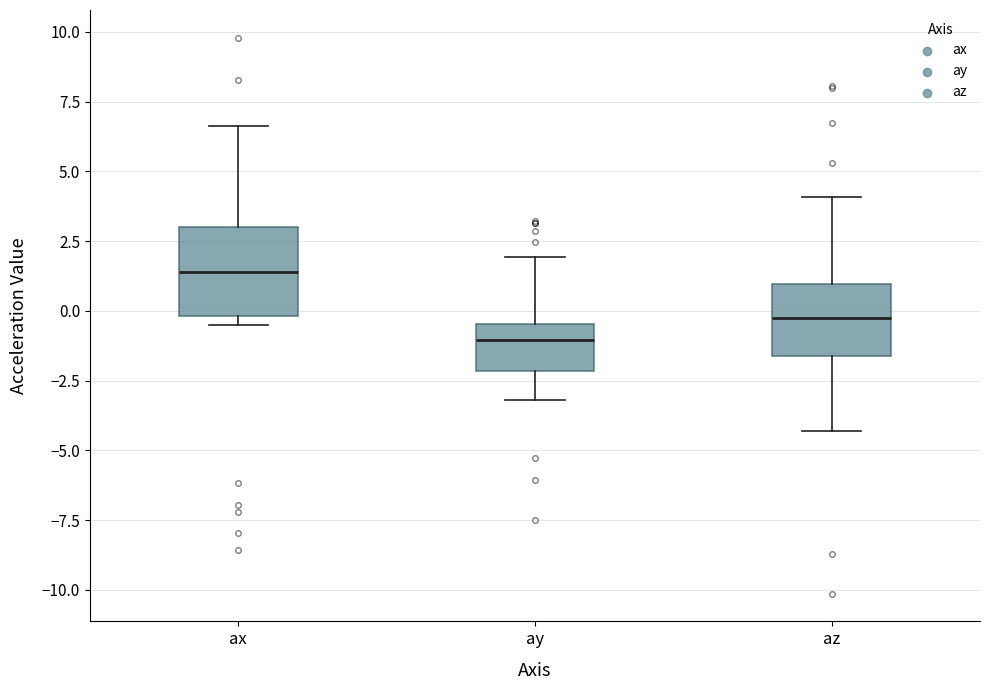

Reading left to right, transcribe this box plot: for each box, give where its median line is, the range the box spans, and where its two whiskers end, as read against the y-axis. The values are not printed on the chart, so give them approximately, as read against the axis.

ax: median 1.5, box 0.0 to 3.0, whiskers -0.5 to 6.5
ay: median -1.0, box -2.0 to -0.5, whiskers -3.0 to 2.0
az: median -0.5, box -1.5 to 1.0, whiskers -4.5 to 4.0